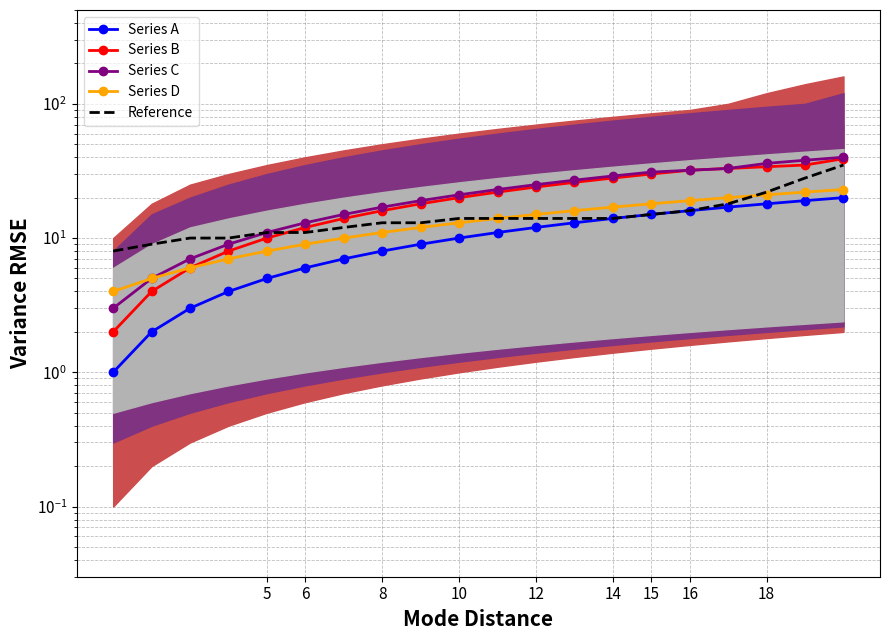

List the series in order of their peak value, highest first.

Series C, Series B, Reference, Series D, Series A